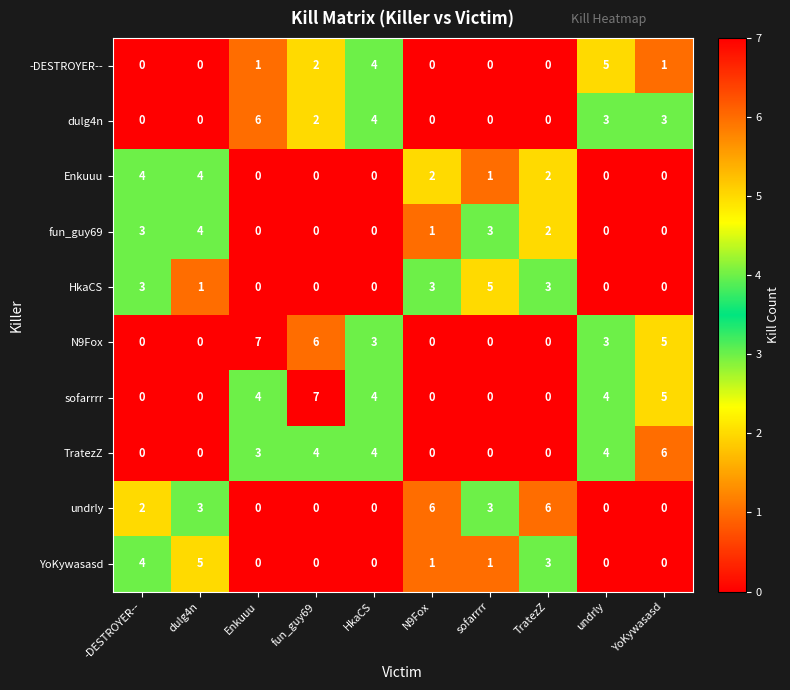

The value of sofarrrr at fun_guy69 is 7. True or false?

True